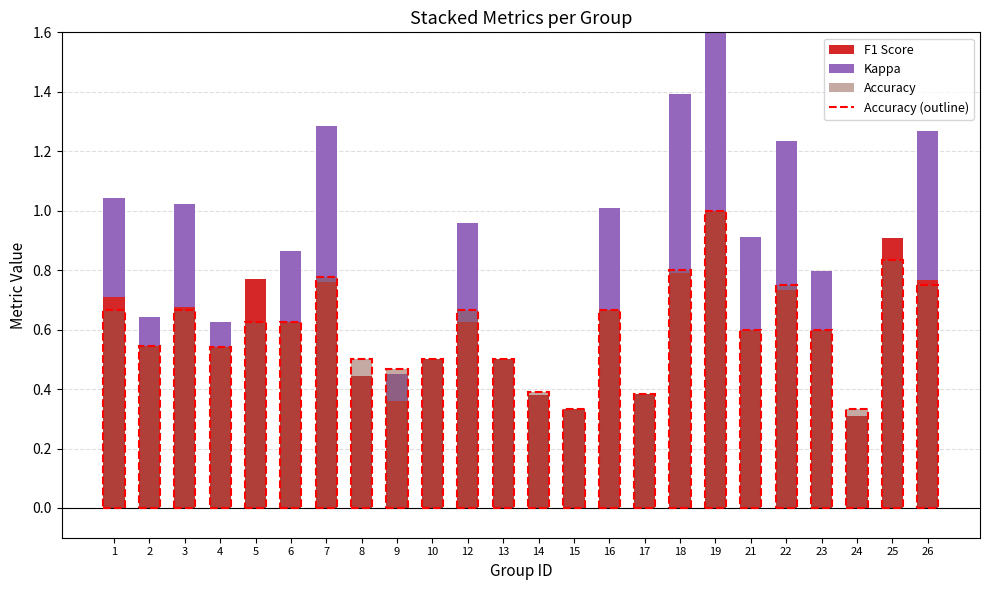

What is the maximum value shown in the chart?

1.0